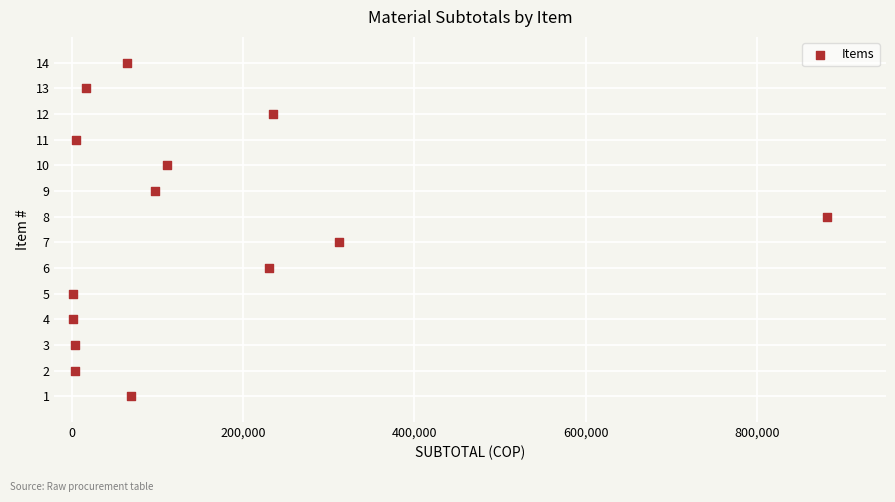

What is the range of Y values (max minus min)?

13